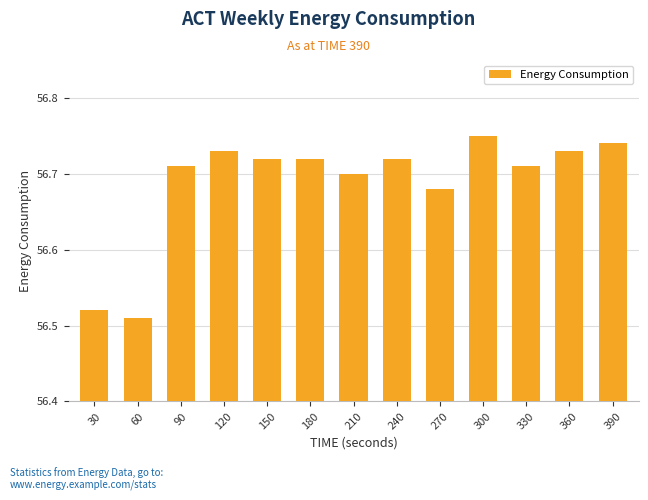

Which has a higher value, 120 or 390?

390